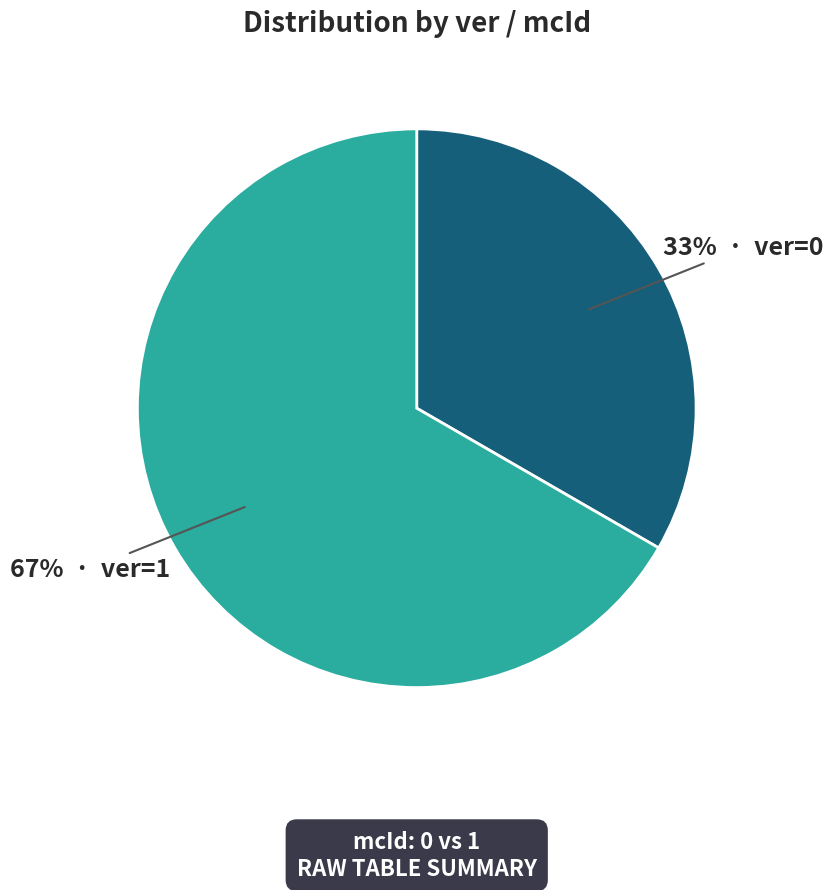

Does any single category account for the majority?

Yes